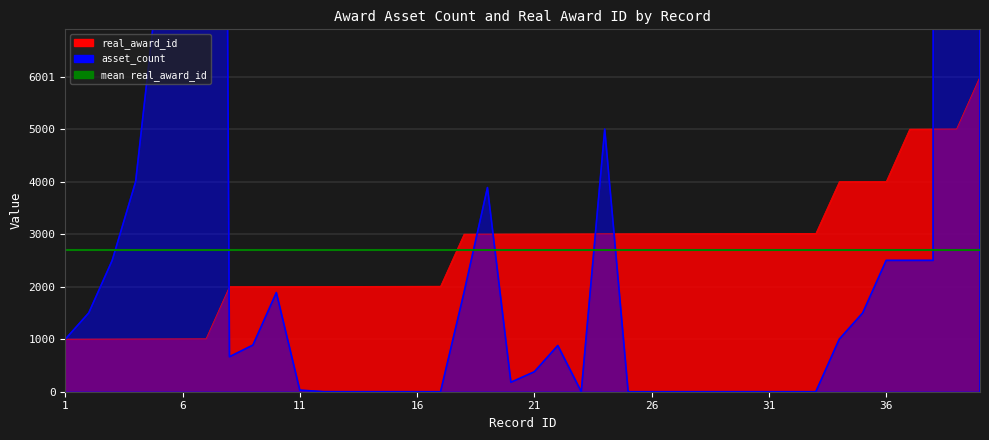

Which series has the largest total across all categories?

asset_count